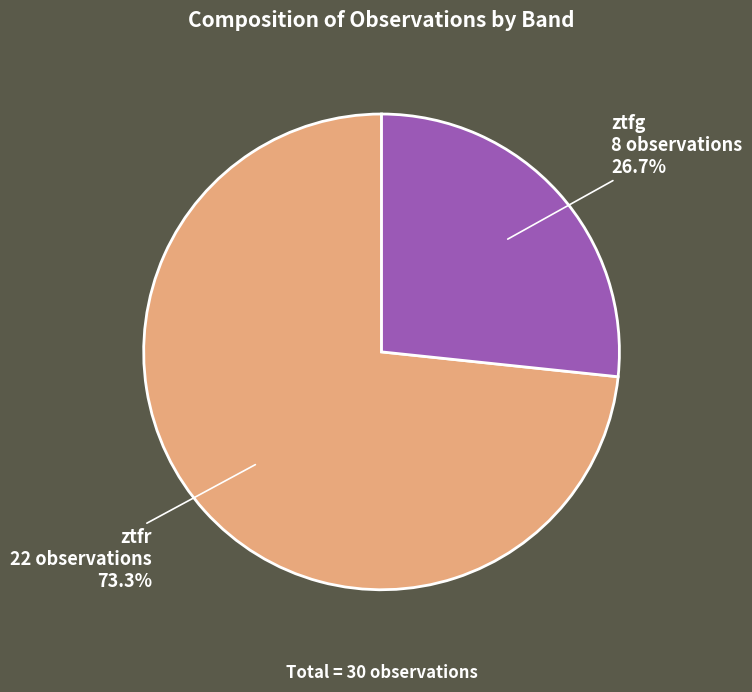

What is the largest slice in the pie chart?

ztfr